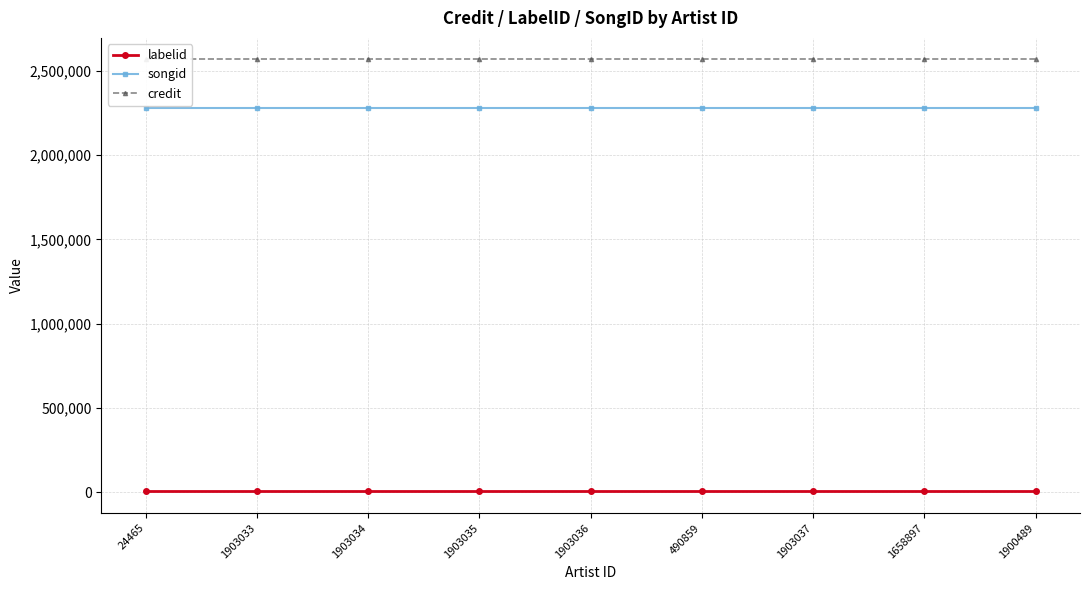

At 1903033, list the series in order from largest to smallest.

credit, songid, labelid